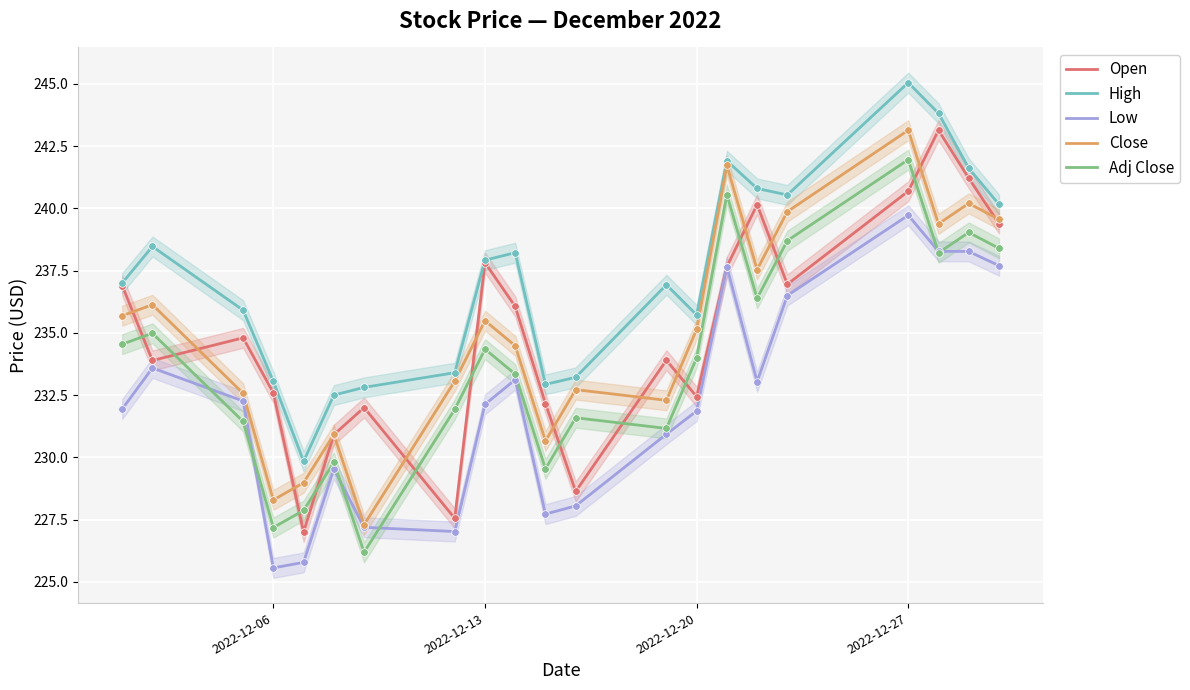

True or false: Adj Close and Close cross at least once.

False